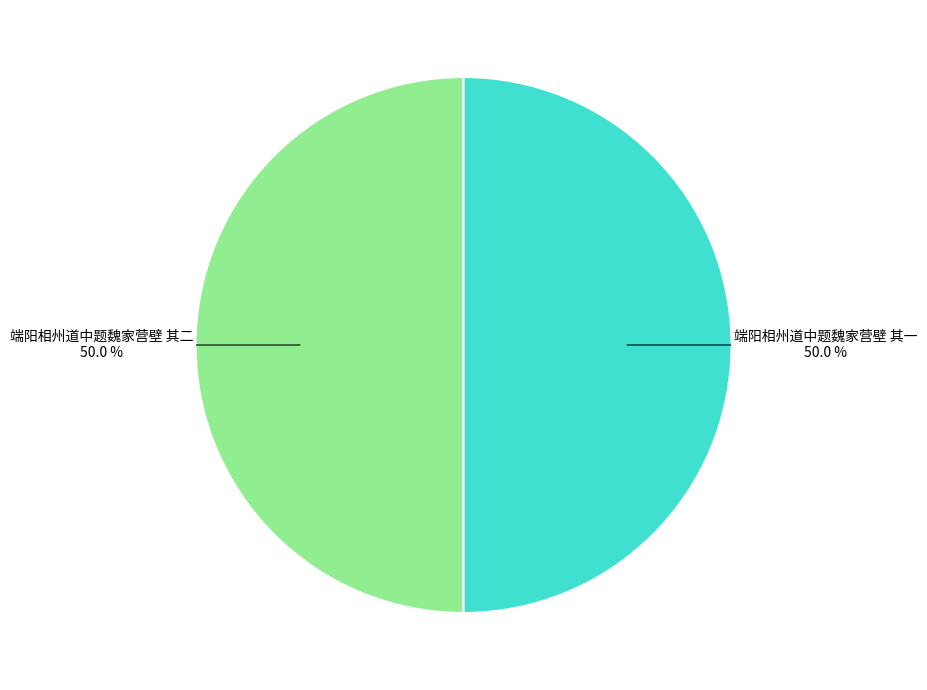

What percentage is NOT represented by 端阳相州道中题魏家营壁 其二?

50.0%